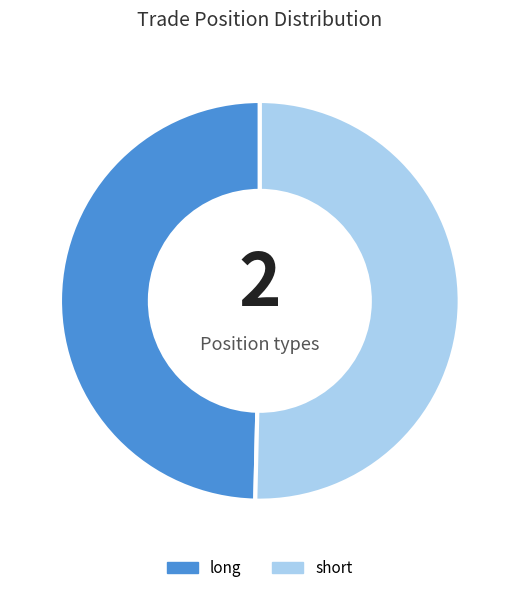

Which has a higher value, long or short?

short